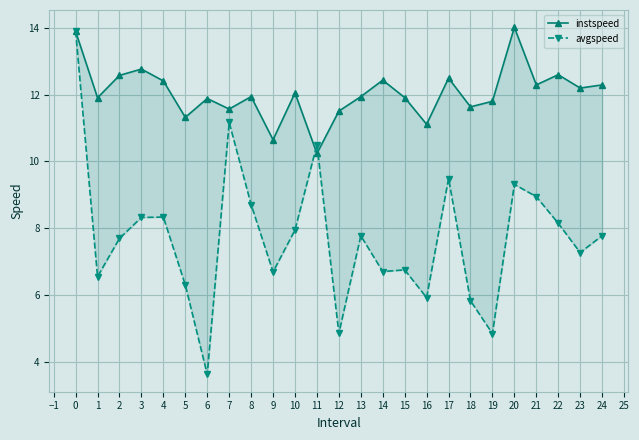

At how many categories does at least one series exceed 5?

25